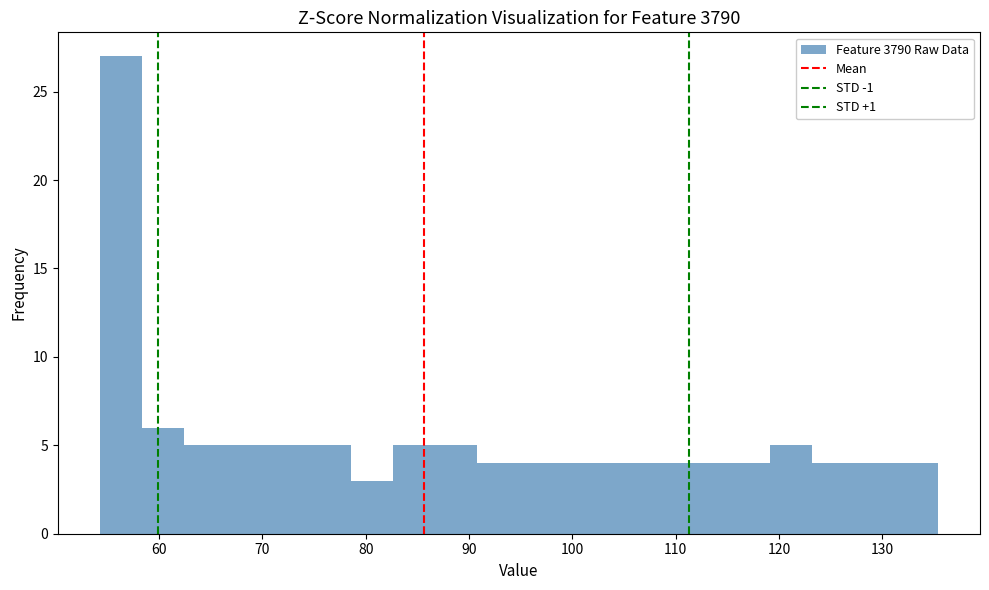

Reading left to right, list every bar in this chart as the range it spans on the x-axis followed by its height. Neither the bar edges nor the heights are printed on the chart, so give them approximately, as read against the axes.

54 to 58: 27
58 to 62: 6
62 to 66: 5
66 to 70: 5
70 to 75: 5
75 to 79: 5
79 to 83: 3
83 to 87: 5
87 to 91: 5
91 to 95: 4
95 to 99: 4
99 to 103: 4
103 to 107: 4
107 to 111: 4
111 to 115: 4
115 to 119: 4
119 to 123: 5
123 to 127: 4
127 to 131: 4
131 to 135: 4